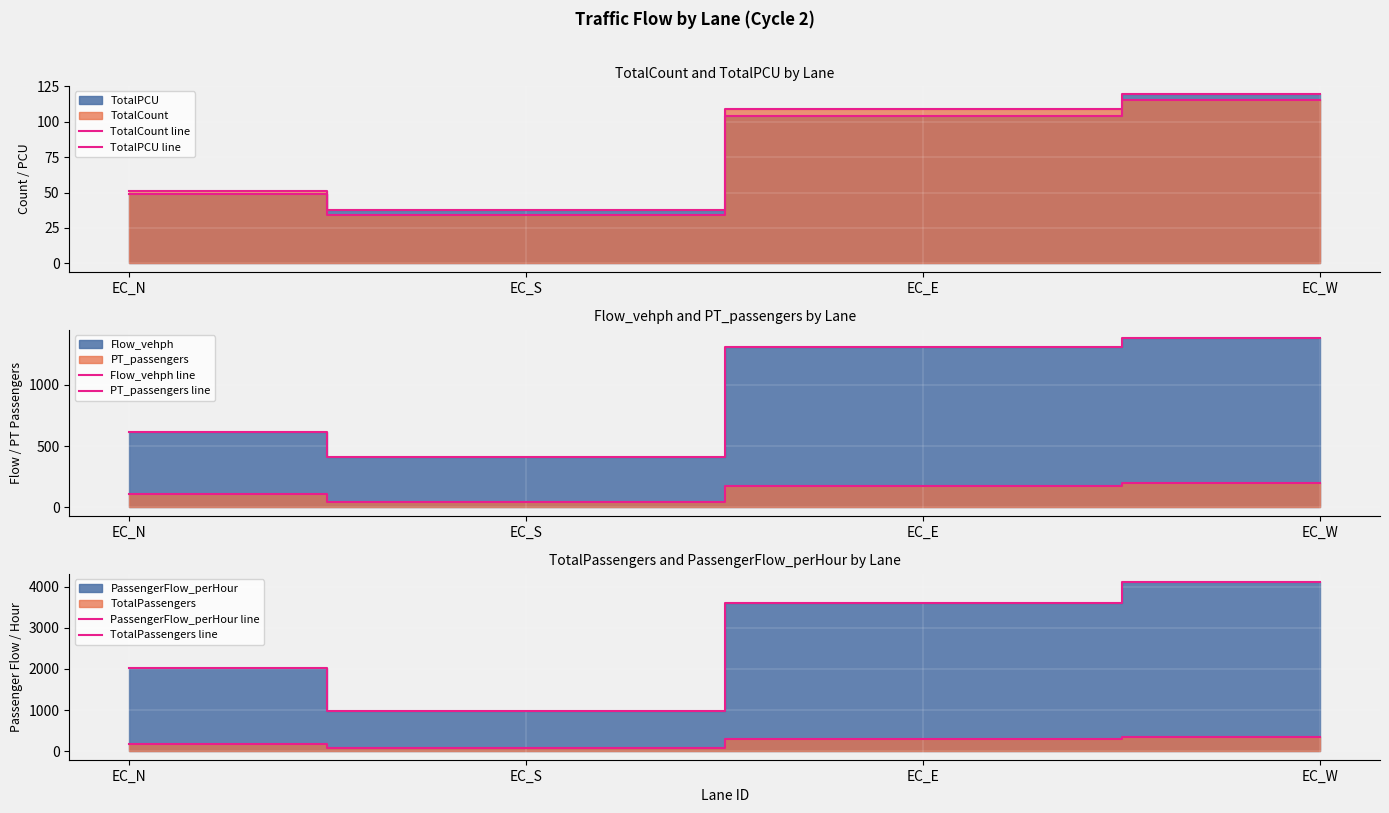

List the series in order of their peak value, highest first.

PassengerFlow_perHour line, Flow_vehph line, TotalPassengers line, PT_passengers line, TotalPCU line, TotalCount line